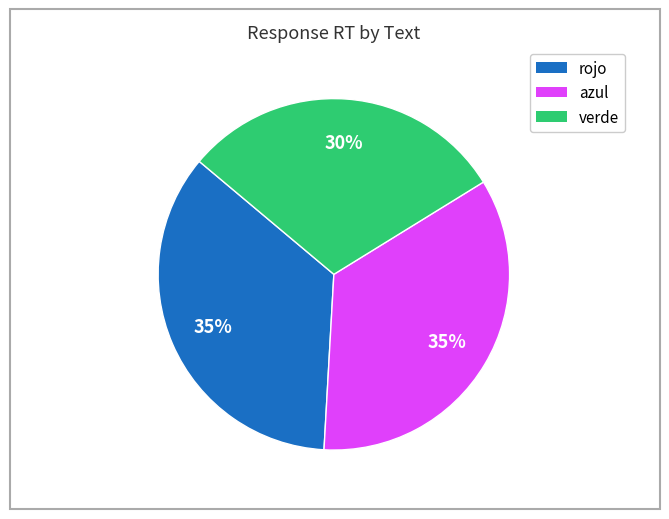

True or false: azul accounts for 45% of the total.

False